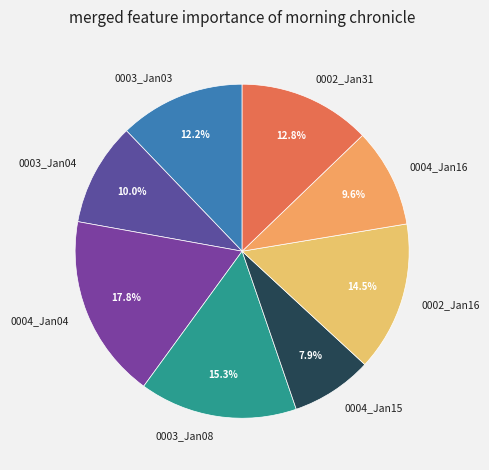

Combined, do 0002_Jan16 and 0004_Jan15 account for over 50%?

No